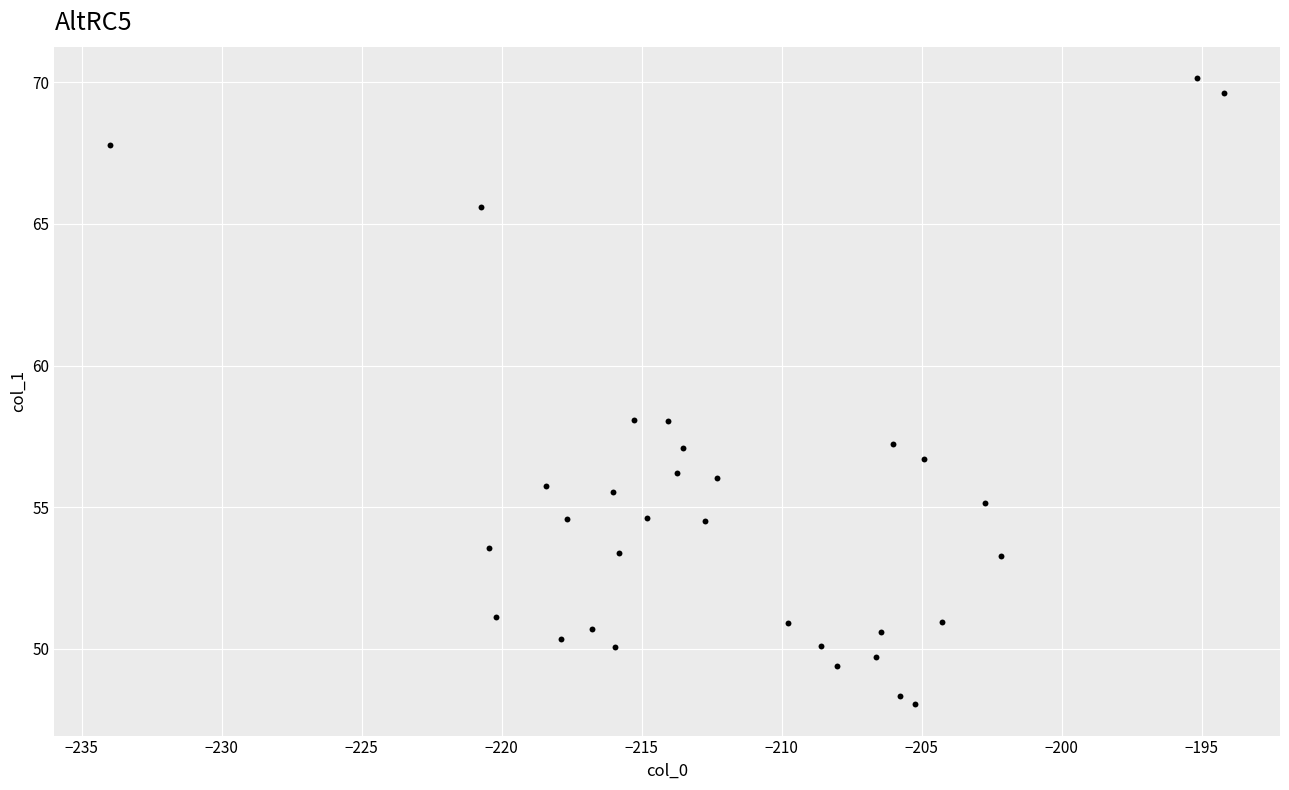

What is the range of Y values (max minus min)?

22.1